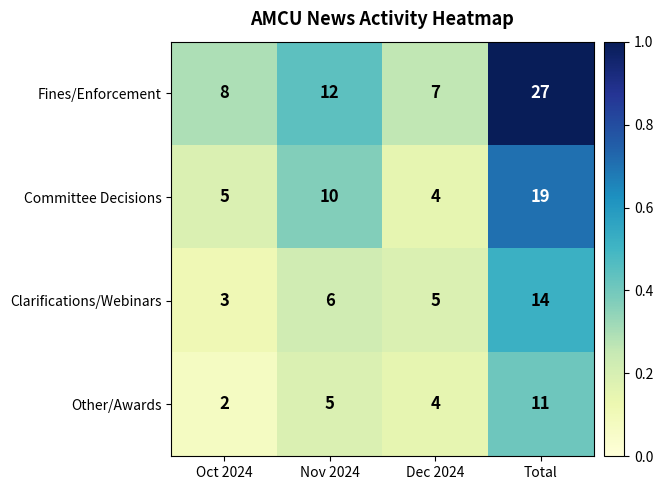

Which series has the widest spread of values?

Fines/Enforcement